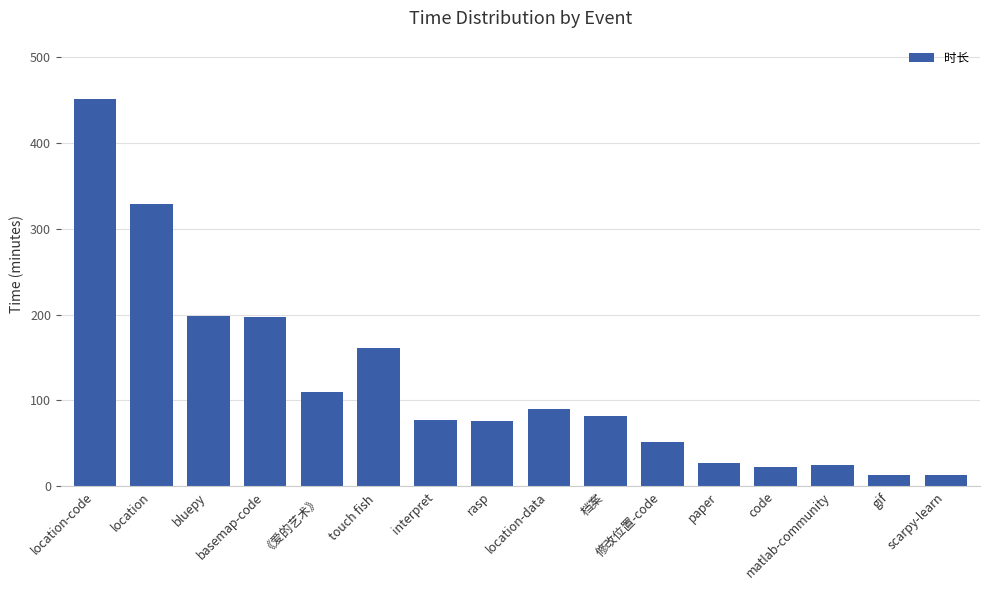

What is the sum of all values?

1924